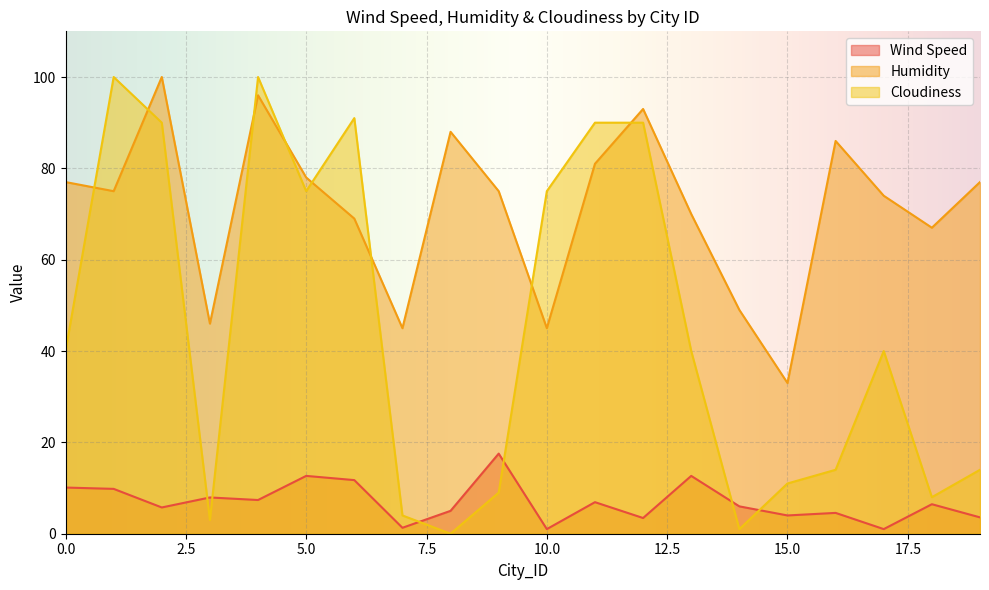

True or false: Wind Speed and Humidity cross at least once.

False